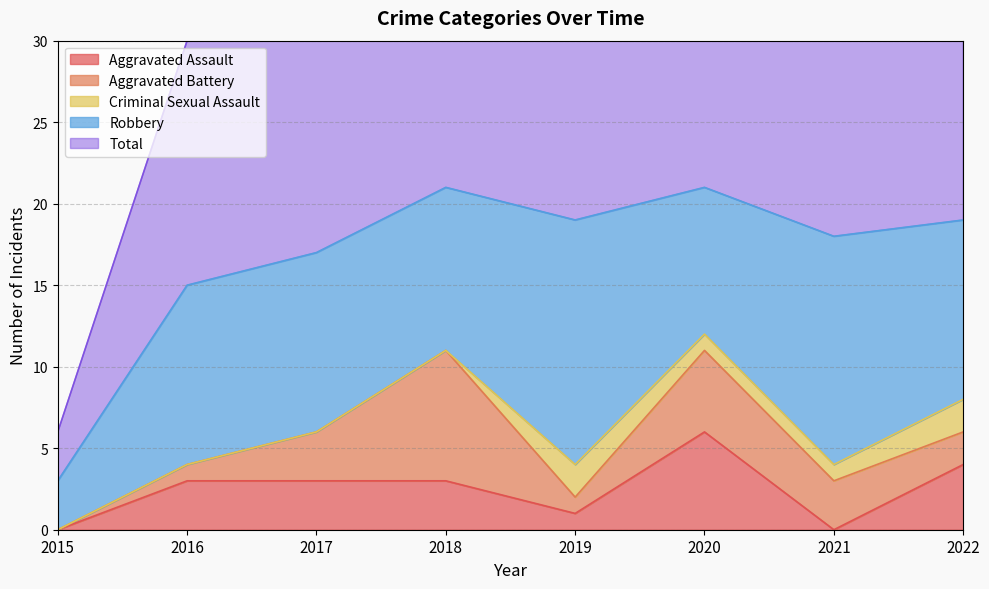

How many values in the Criminal Sexual Assault series are below 1?

4